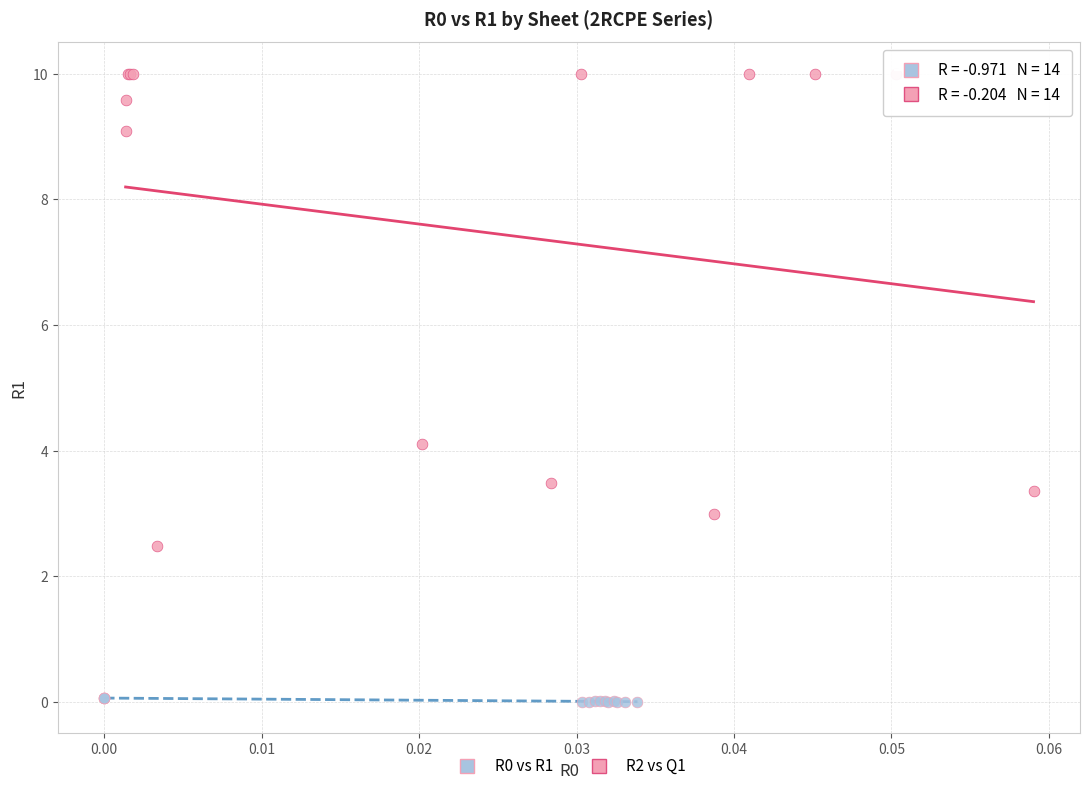

Which series contains the highest Y value?

R2 vs Q1